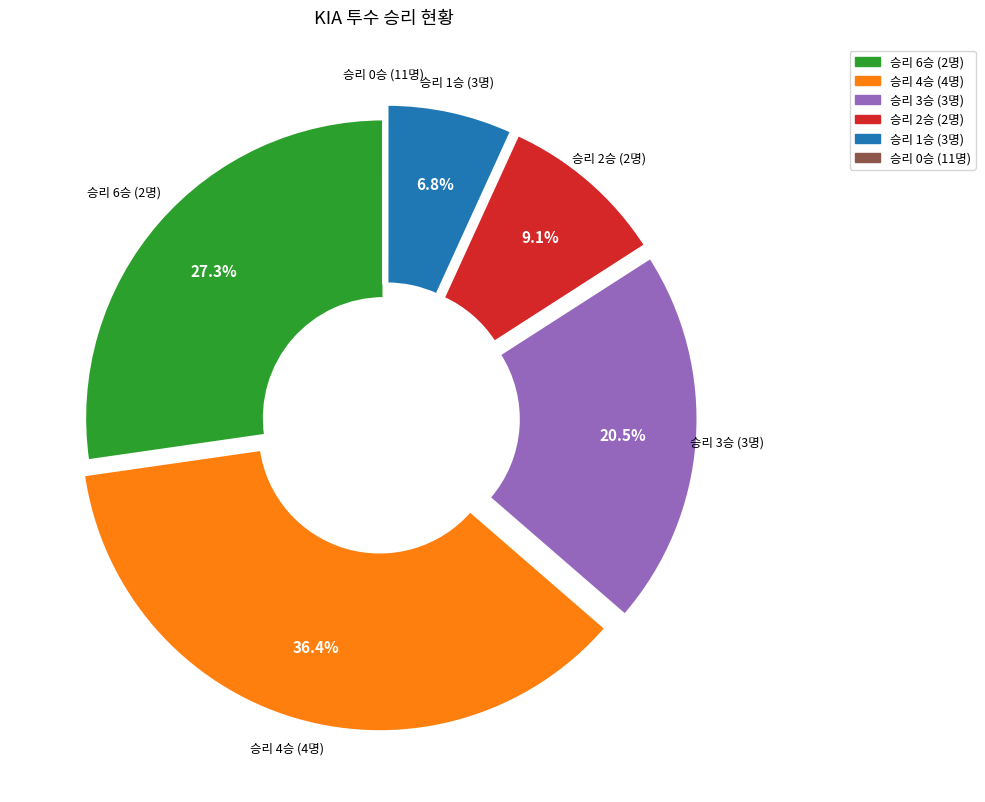

Is there a majority slice in this chart?

No